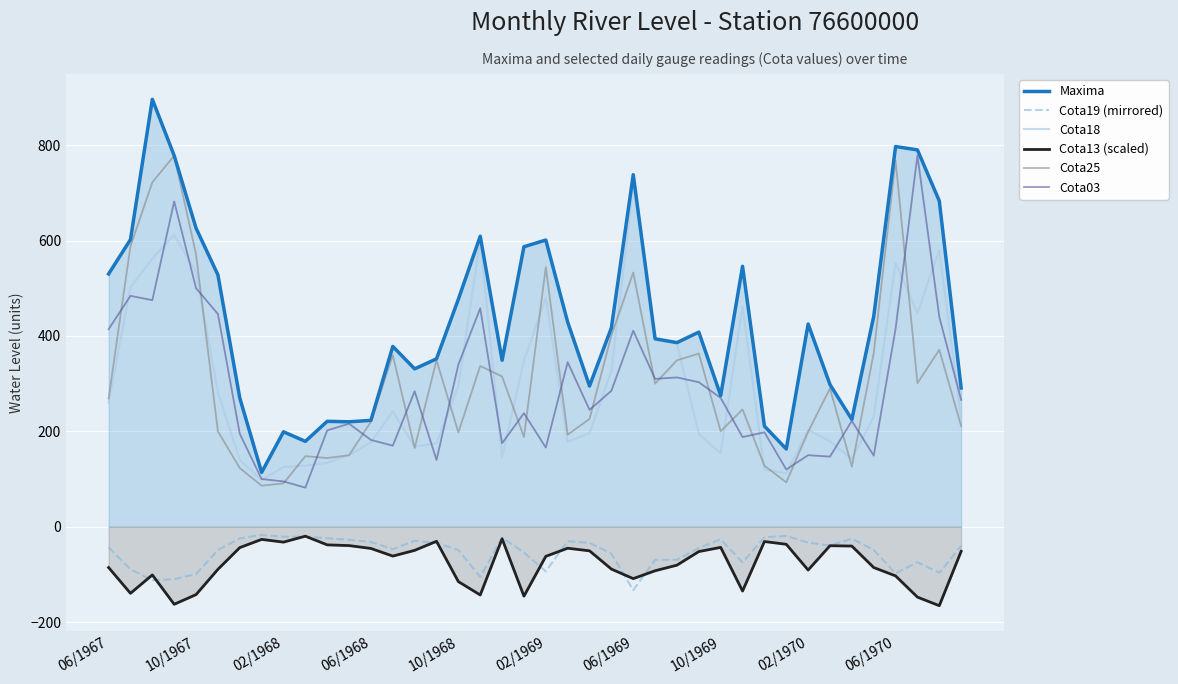

What is the greatest value displayed?

896.0